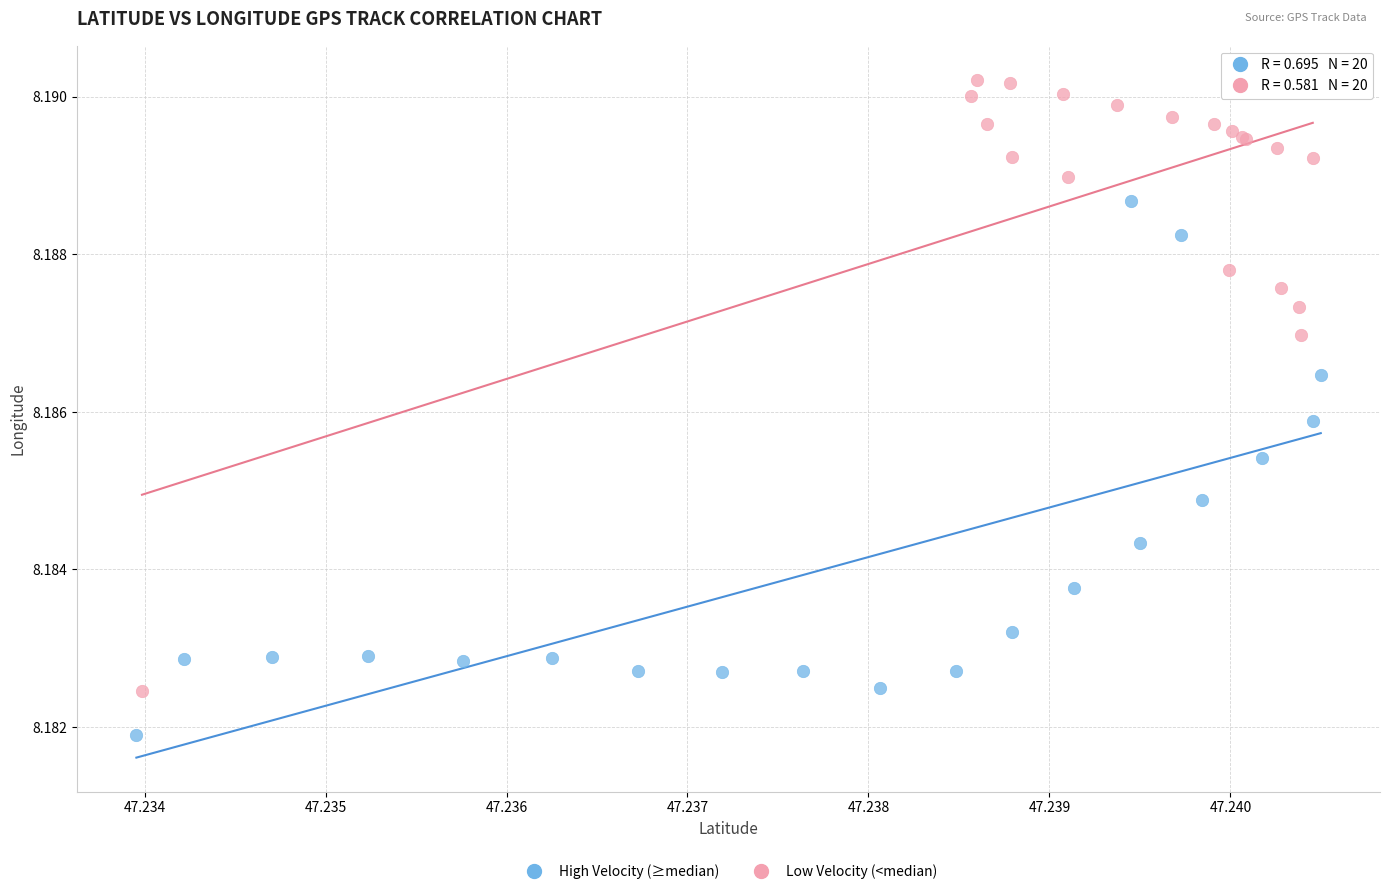

Which series contains the lowest Y value?

High Velocity (≥median)